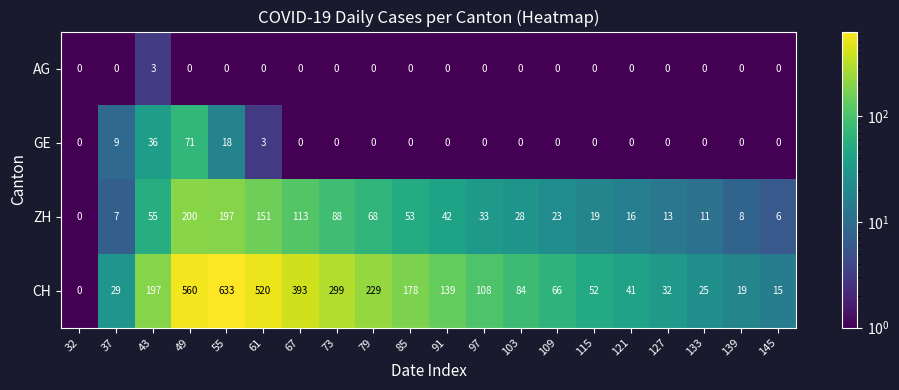

The ZH series shows 19 at 115. True or false?

True